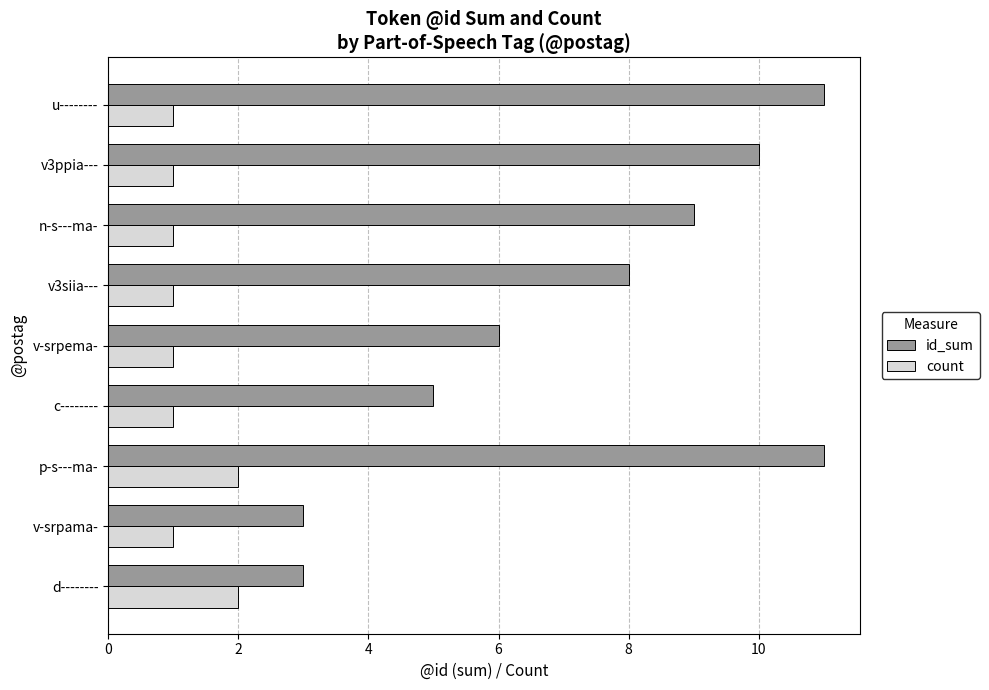

Which series has the largest range (max minus min)?

id_sum